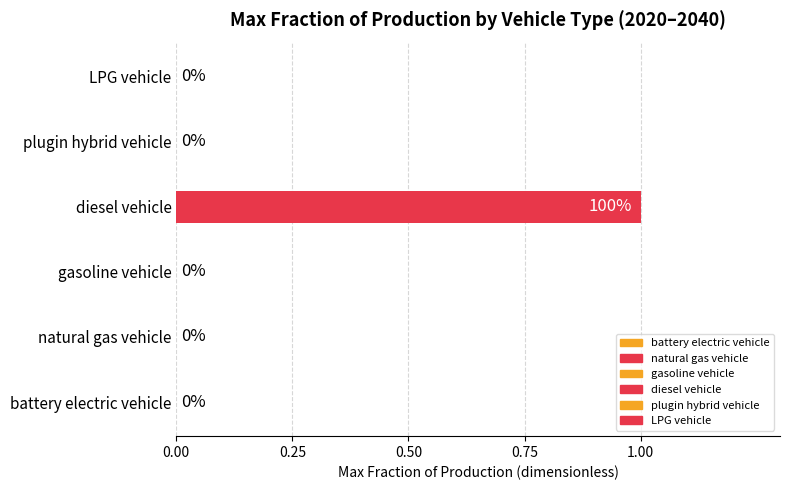

Rank the series at 2030 from lowest to highest value.

battery electric vehicle, natural gas vehicle, gasoline vehicle, plugin hybrid vehicle, LPG vehicle, diesel vehicle